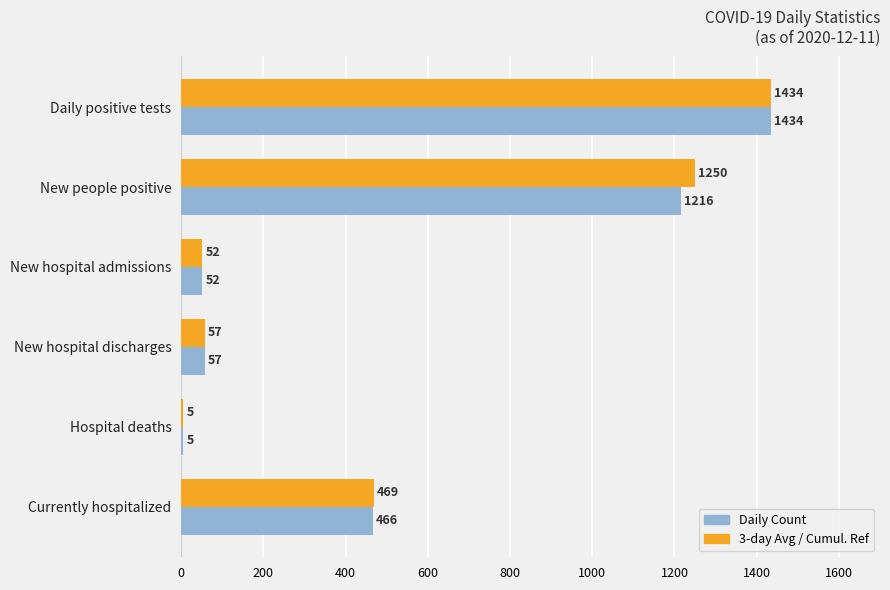

Where is Daily Count nearest to the value 719?

Currently hospitalized